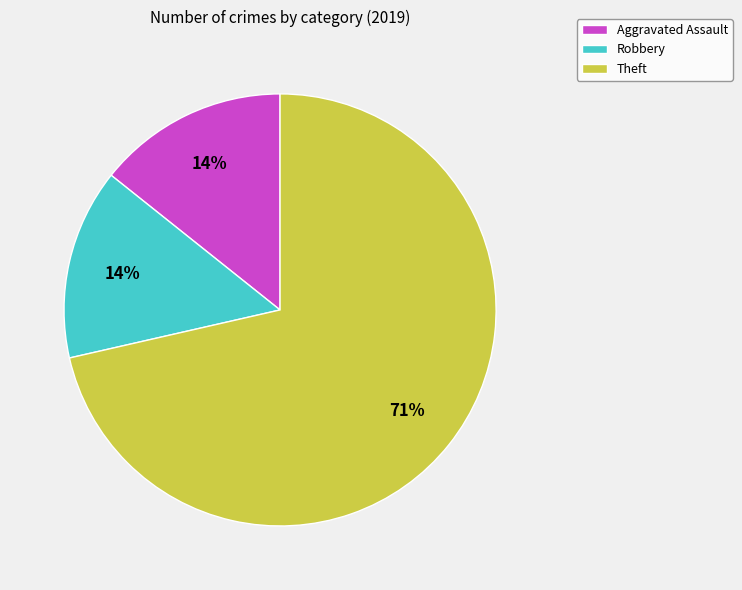

The Aggravated Assault slice represents 29% of the pie. True or false?

False